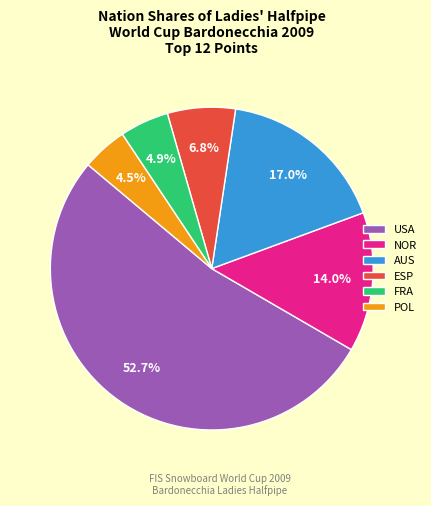

Does FRA represent more than half of the total?

No